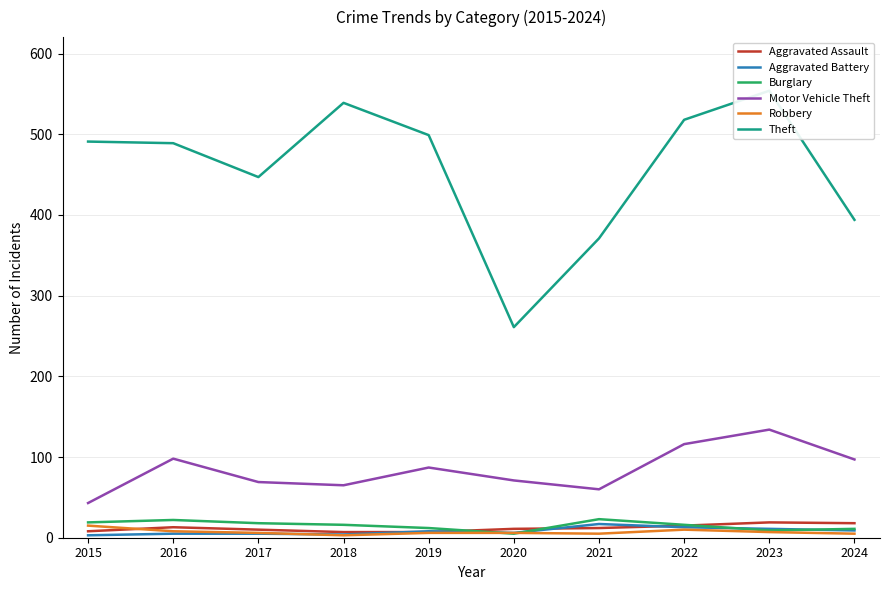

Which category has the highest value in the Burglary series?

2021